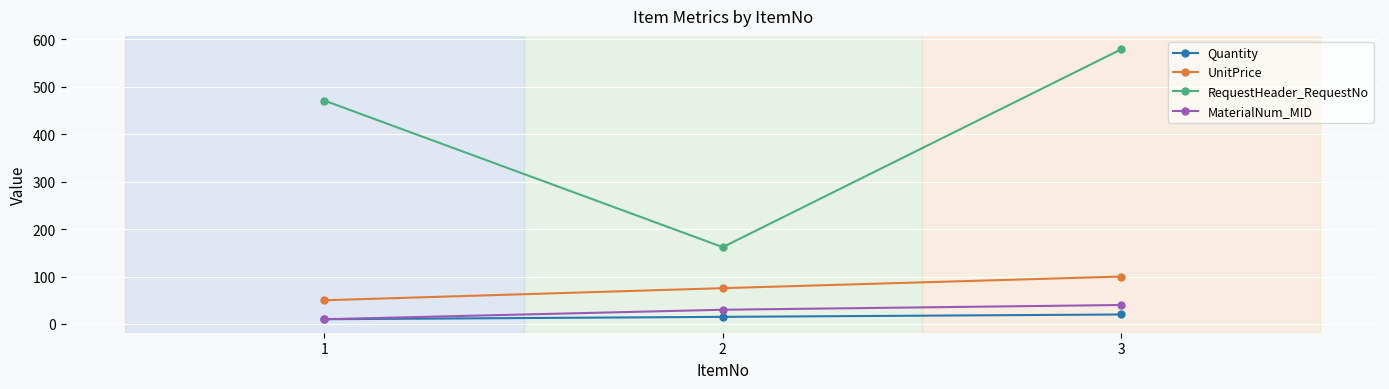

Reading right to left, transcribe all the data shown in this chart.

Quantity: 3=20.0	2=15.0	1=10.0
UnitPrice: 3=100.0	2=75.5	1=50.0
RequestHeader_RequestNo: 3=579.0	2=162.0	1=471.0
MaterialNum_MID: 3=40.0	2=30.0	1=10.0